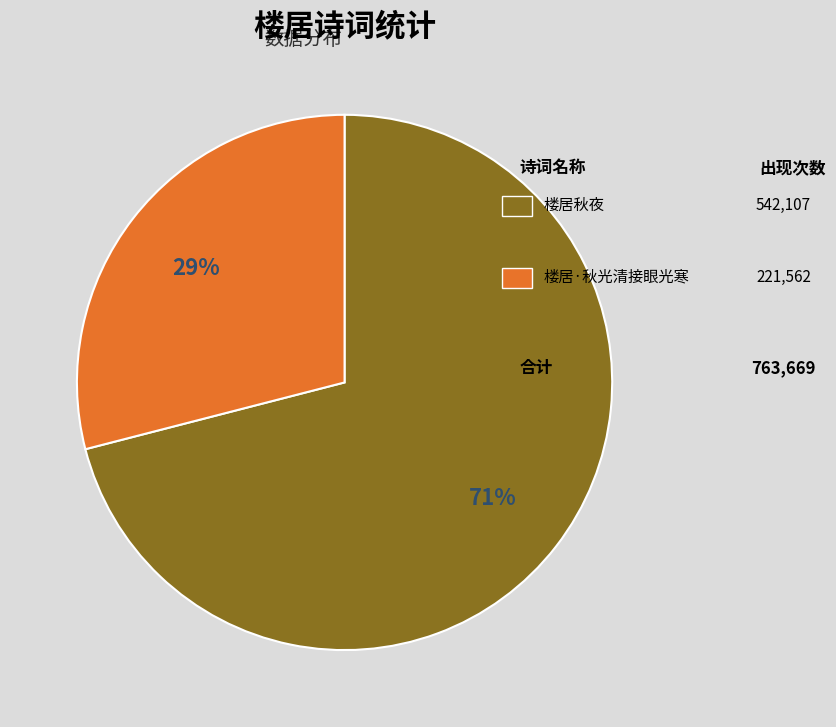

Does any single category account for the majority?

Yes